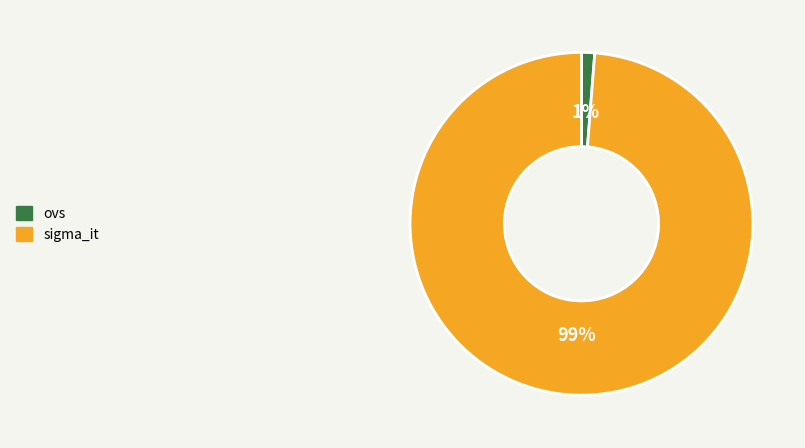

Which category has the smallest portion of the pie?

ovs